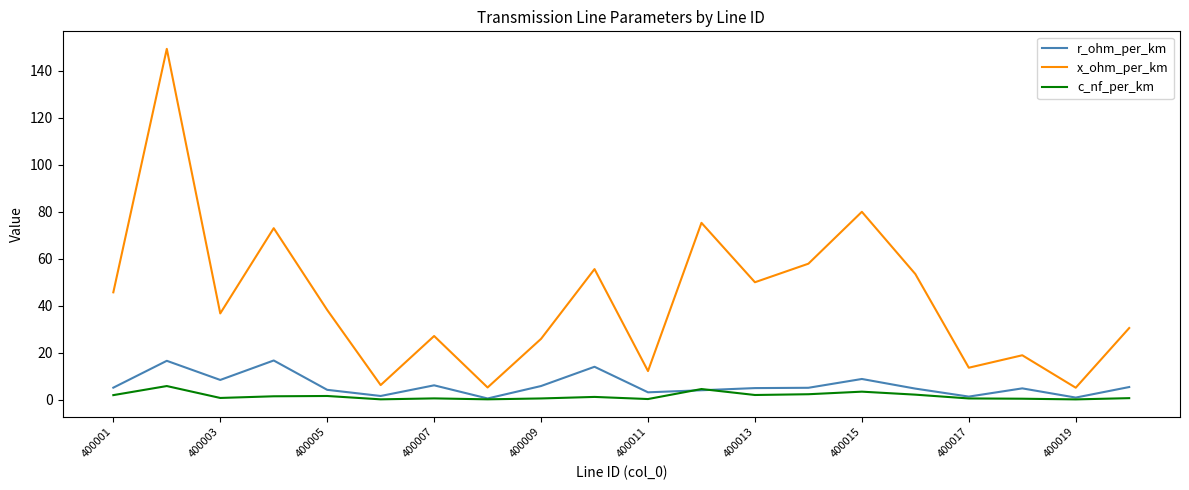

Which series has the largest range (max minus min)?

x_ohm_per_km